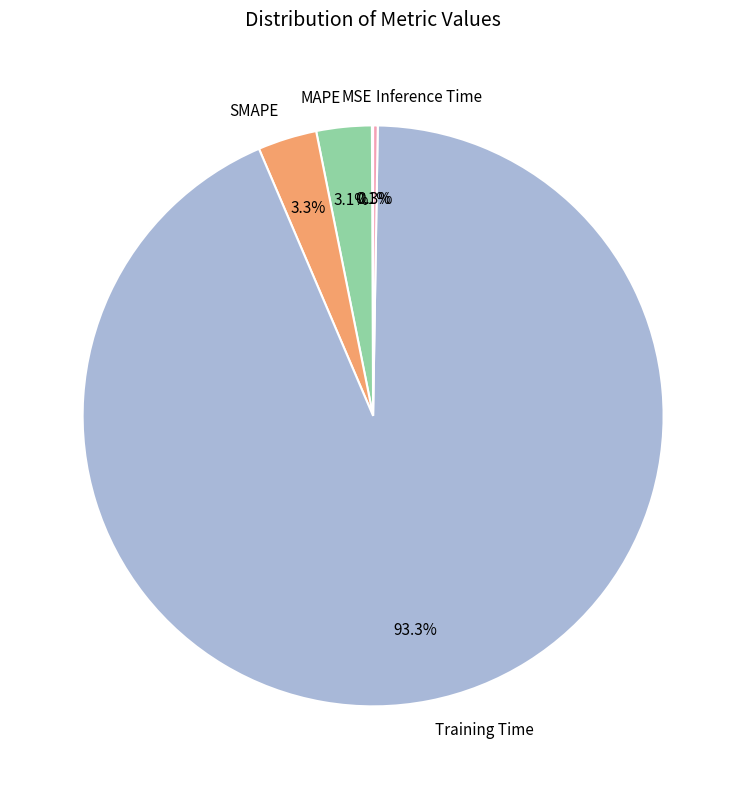

What portion of the pie excludes SMAPE?

96.7%